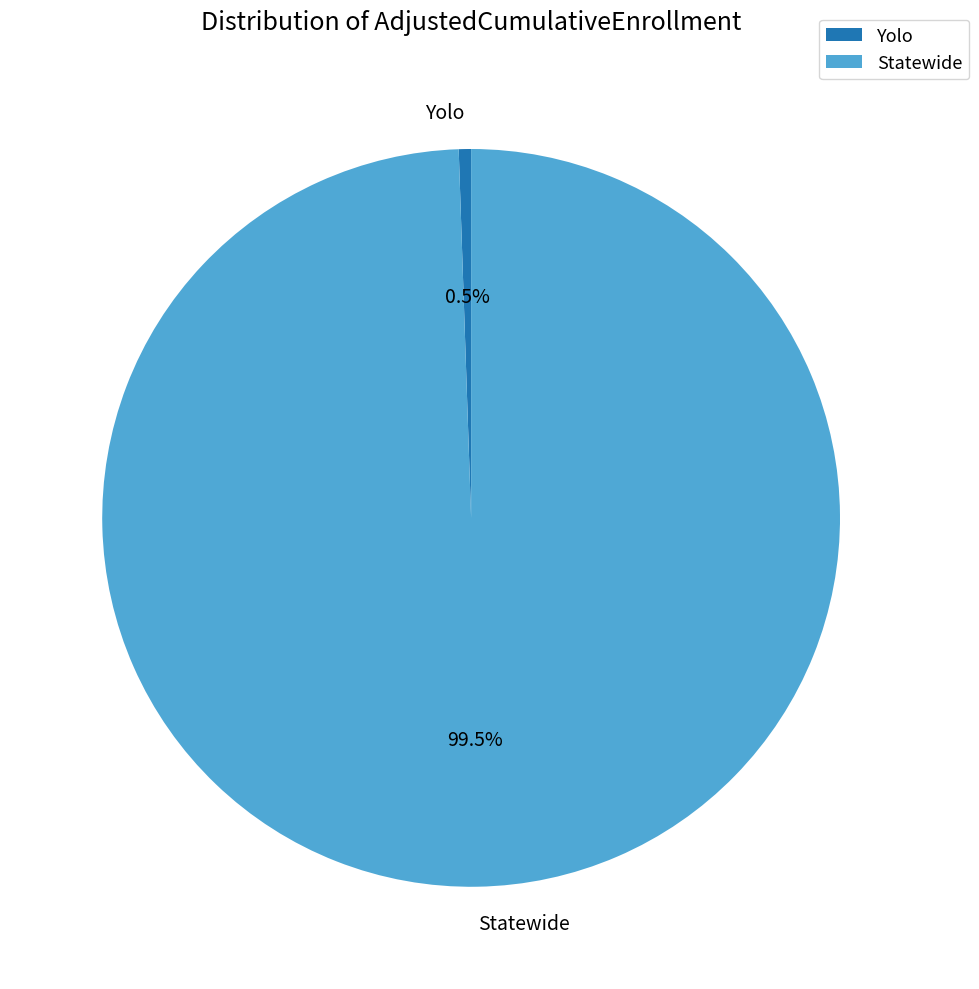

Count the number of slices in the pie.

2